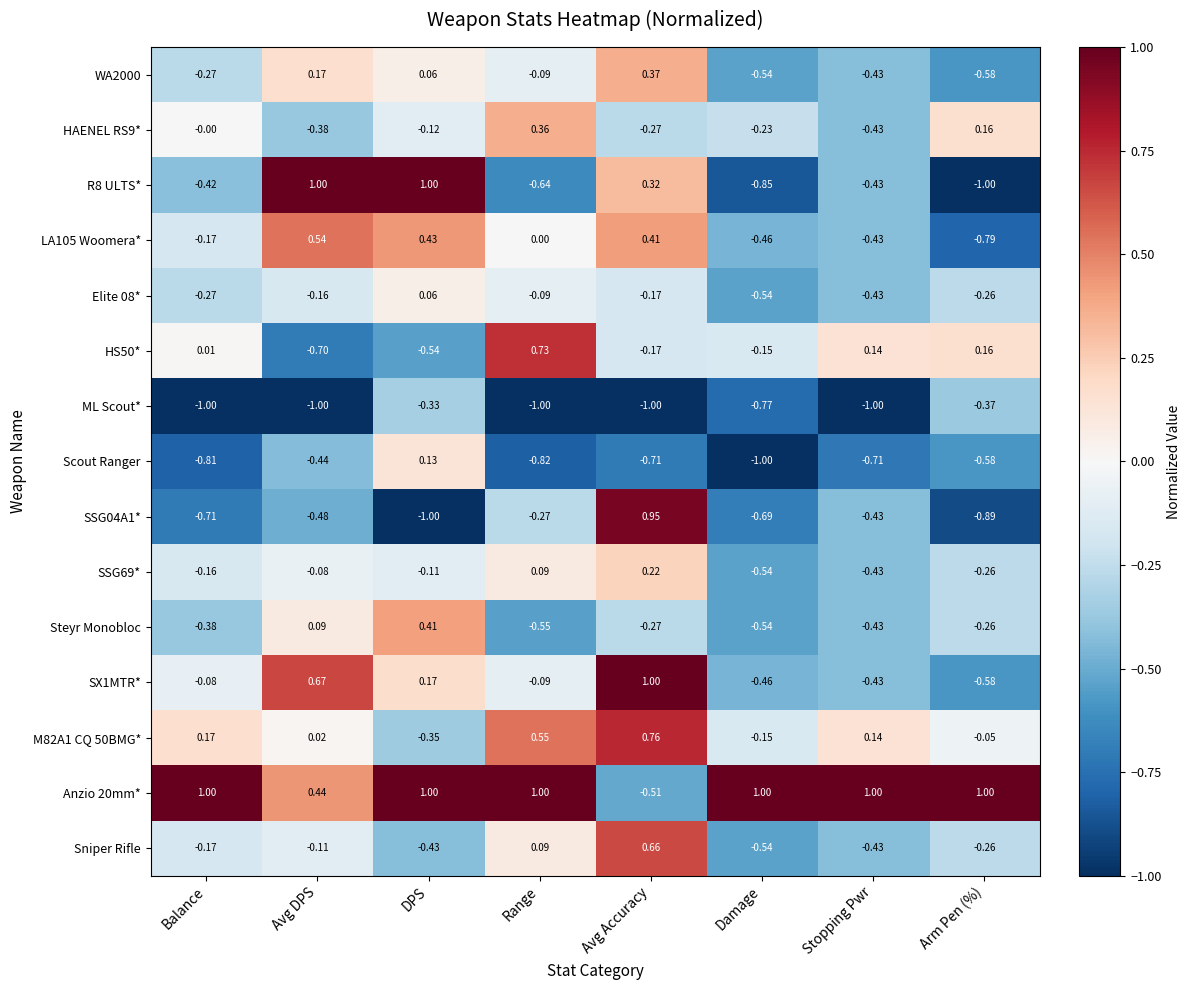

At which label does WA2000 reach its minimum?

Arm Pen (%)